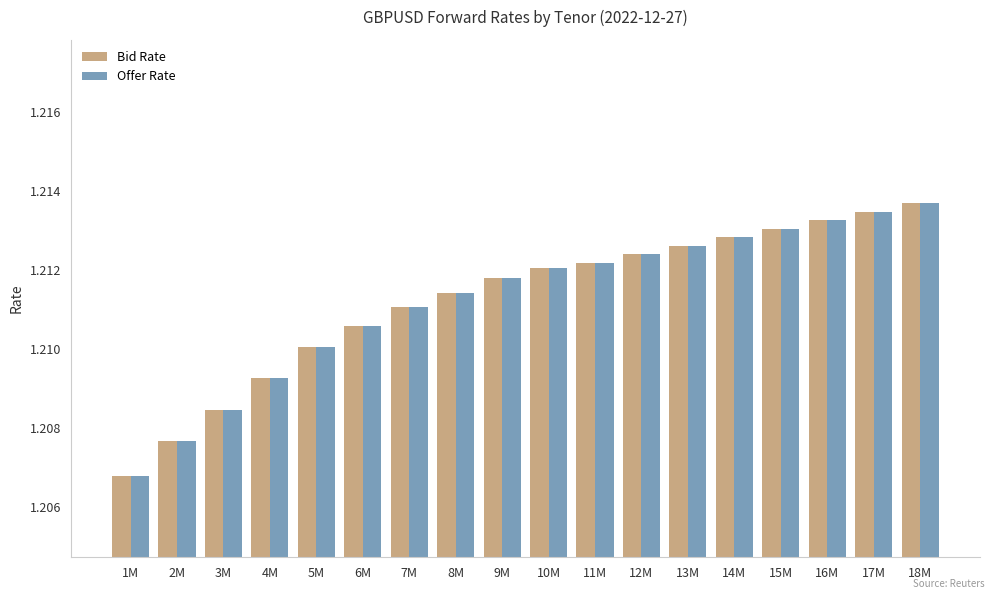

At how many categories does at least one series exceed 1?

18